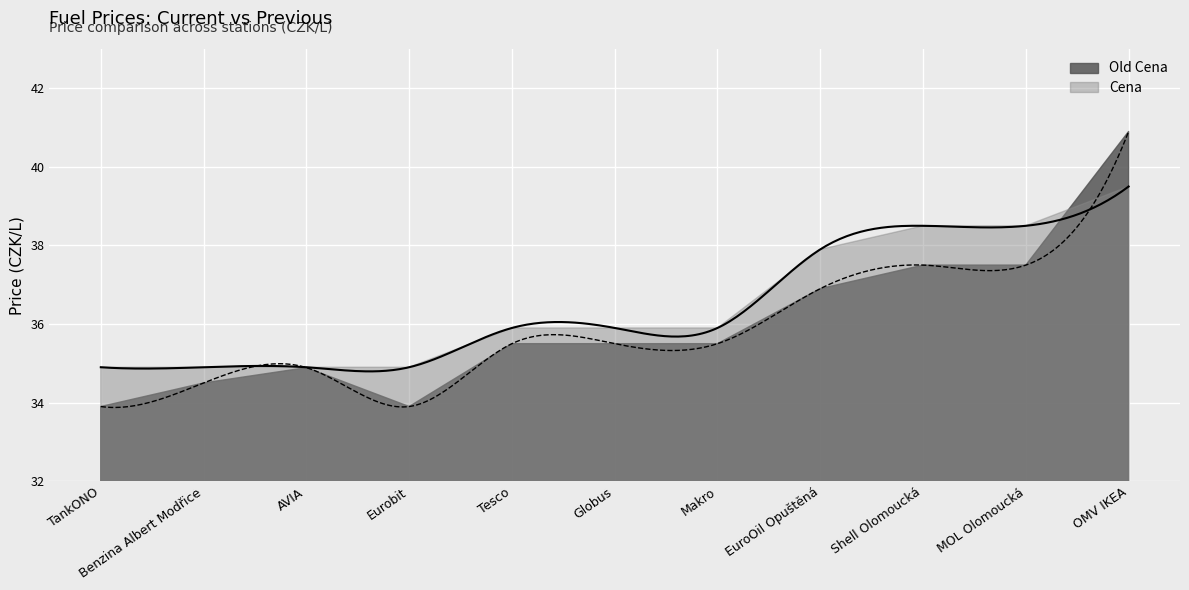

How many data points in Cena are less than 35?

4